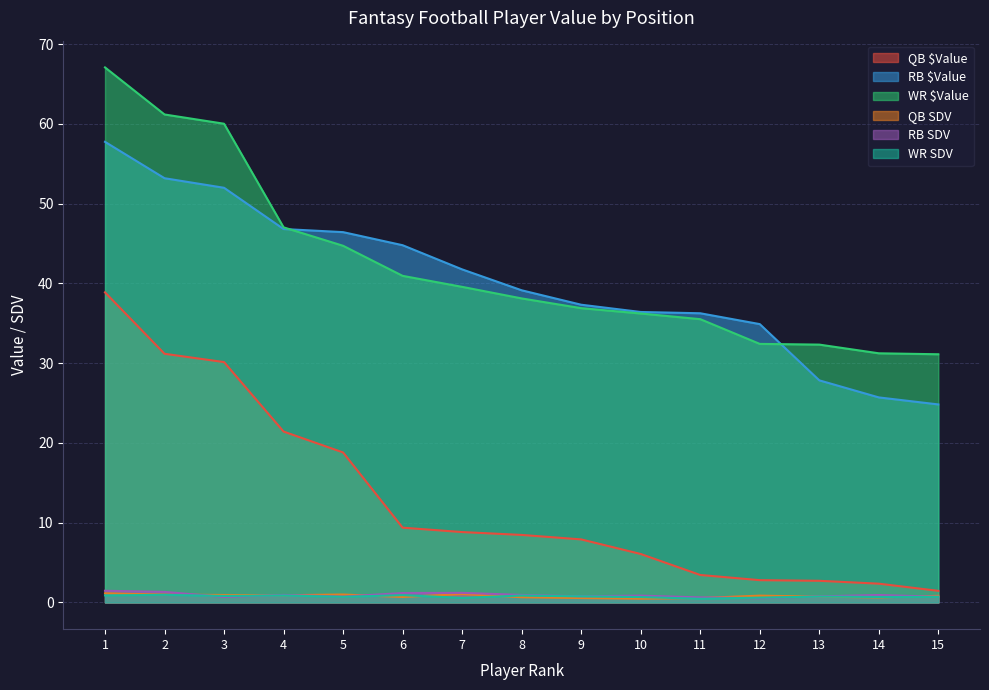

True or false: WR SDV and QB $Value cross at least once.

False